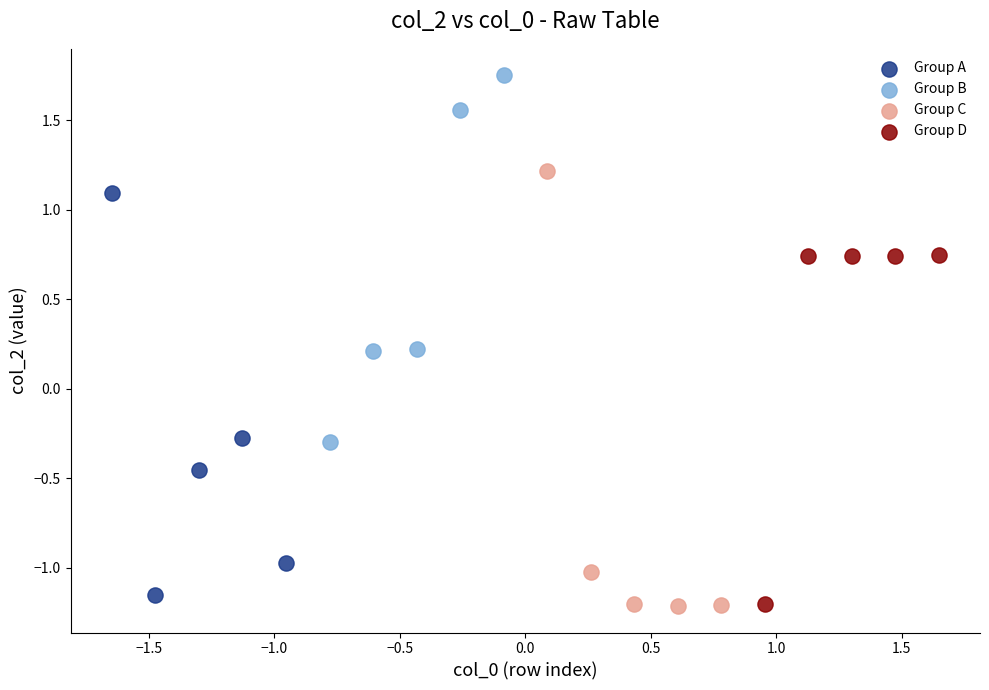

Which series reaches the maximum Y coordinate?

Group B